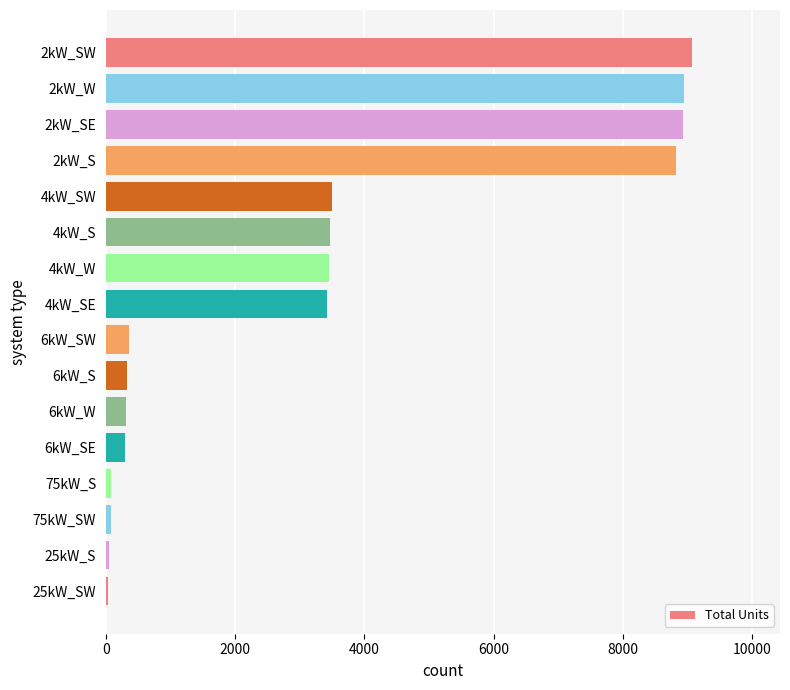

Does the chart contain stacked bars?

No